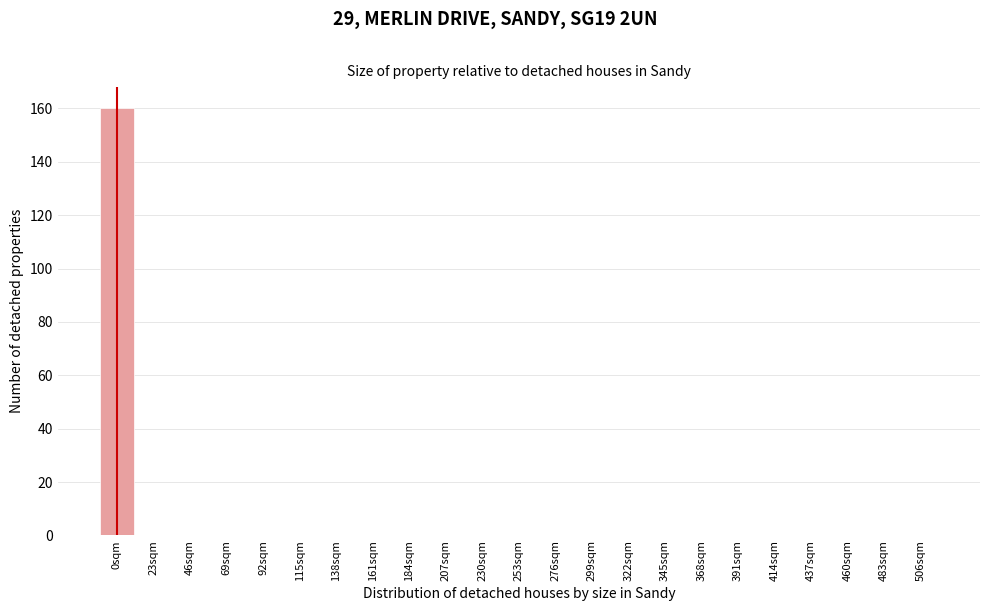

Reading left to right, what are all the values shown in this chart?

0sqm=160	23sqm=0	46sqm=0	69sqm=0	92sqm=0	115sqm=0	138sqm=0	161sqm=0	184sqm=0	207sqm=0	230sqm=0	253sqm=0	276sqm=0	299sqm=0	322sqm=0	345sqm=0	368sqm=0	391sqm=0	414sqm=0	437sqm=0	460sqm=0	483sqm=0	506sqm=0